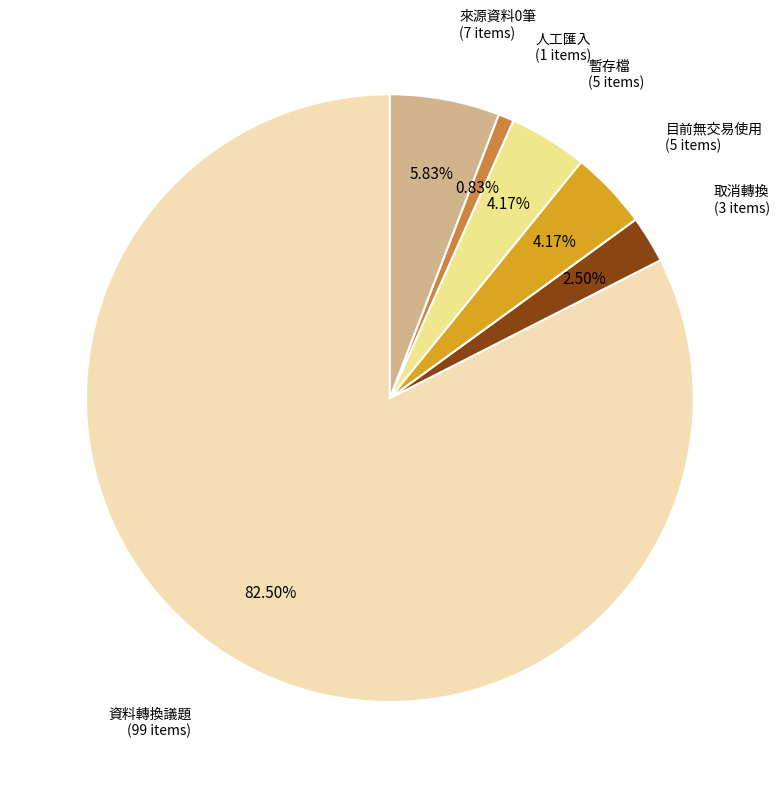

Is there any slice that represents more than half of the pie?

Yes